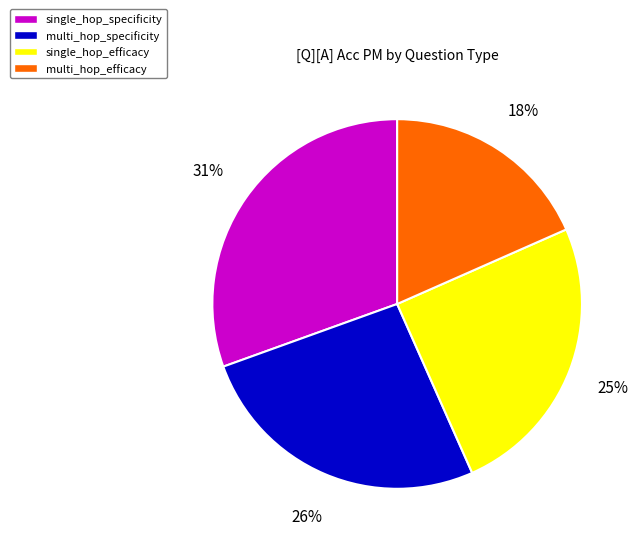

The single_hop_efficacy slice represents 25% of the pie. True or false?

True